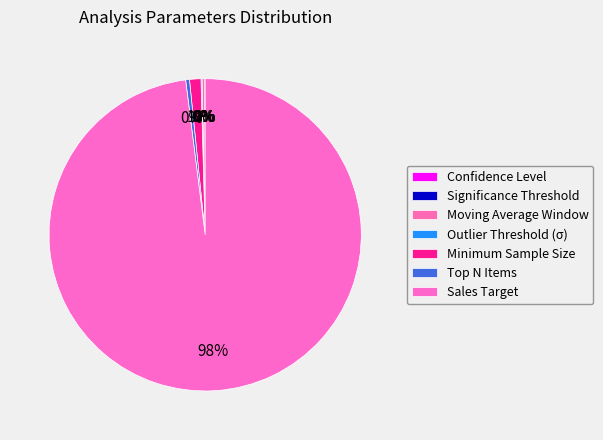

What percentage is the Minimum Sample Size slice, to the nearest percent?

1%